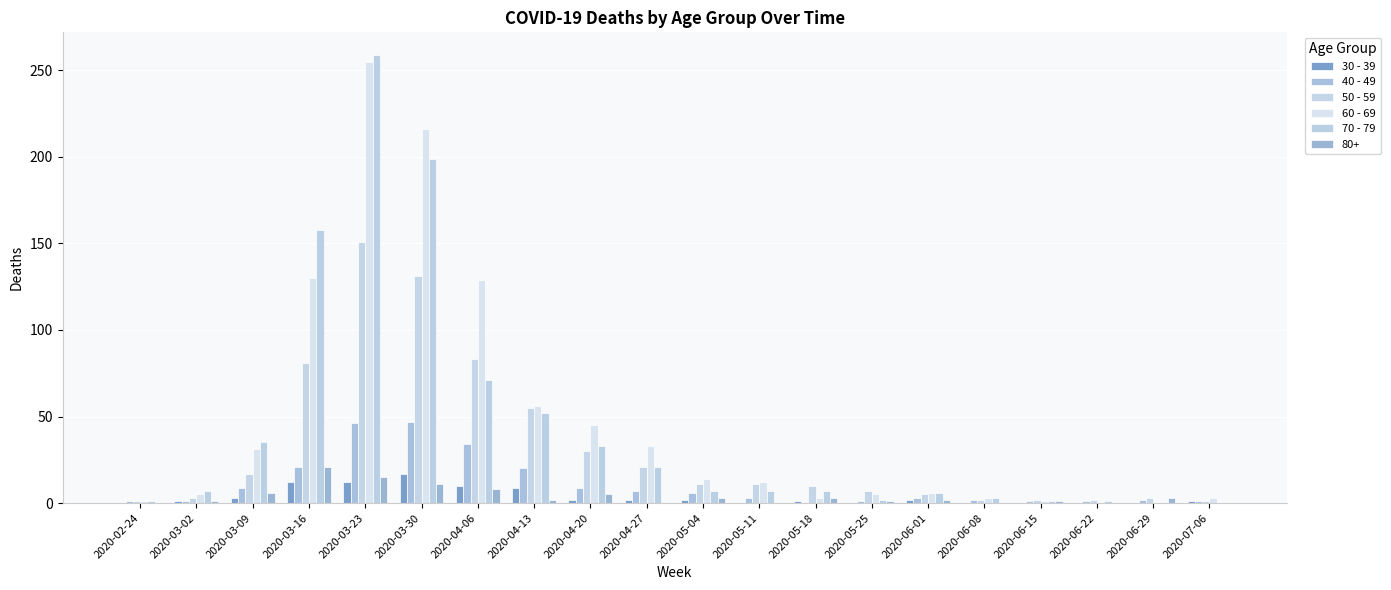

Are the bars horizontal?

No